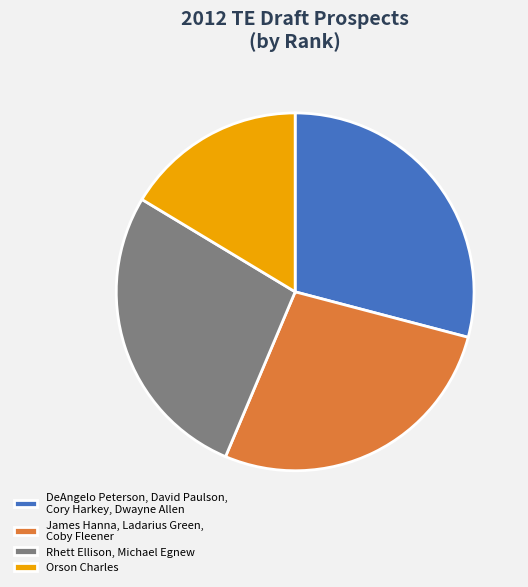

Does any single category account for the majority?

No